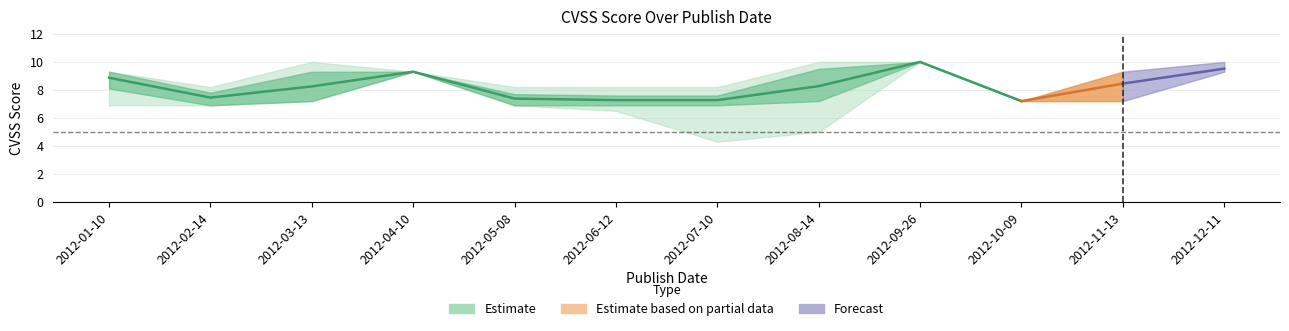

Reading right to left, what are all the values shown in this chart?

mean: 9.5	8.4	7.2	10.0	8.3	7.3	7.3	7.4	9.3	8.2	7.5	8.9
upper1: 10.0	9.3	7.2	10.0	9.5	7.6	7.6	7.7	9.3	9.3	7.8	9.3
upper2: 10.0	9.3	7.2	10.0	10.0	8.2	8.2	8.2	9.3	10.0	8.2	9.3
lower1: 9.3	7.2	7.2	10.0	7.2	6.9	6.9	6.9	9.3	7.2	6.9	8.1
lower2: 9.3	7.2	7.2	10.0	5.0	4.3	6.5	6.9	9.3	7.2	6.9	6.9